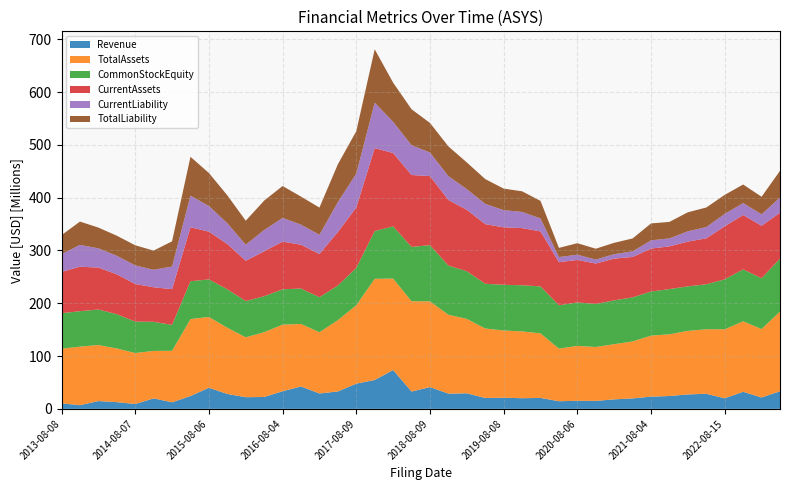

Reading left to right, what are all the values shown in this chart?

Revenue: 10398000	6925000	14772000	12717000	9190000	19823000	12396000	24273000	40016000	28198000	22074000	22483000	33342000	42409000	29135000	32944000	47760000	54677000	73611000	32783000	41200000	28832000	29453000	20633000	21003000	20174000	20692000	14460000	15227000	15084000	17975000	19790000	23100000	24340000	27329000	28579000	19964000	32315000	21558000	33310000
TotalAssets: 103455000	110947000	106084000	101669000	96519000	89904000	97523000	145782000	134055000	125456000	113395000	122728000	126159000	118430000	115918000	135038000	148439000	191623000	173113000	171017000	162441000	149406000	140923000	131604000	127426000	126477000	122285000	99598000	104056000	102098000	104527000	107936000	115569000	116913000	120395000	122189000	130706000	133534000	129537000	151002000
CommonStockEquity: 67300000	67146000	67263000	64912000	59596000	55141000	49128000	71673000	71120000	72834000	68627000	68116000	66990000	67057000	66480000	65747000	70782000	90483000	98929000	102912000	106419000	93090000	90348000	84697000	86576000	87452000	88962000	82157000	82251000	81519000	83033000	83441000	83540000	85634000	84327000	85158000	94623000	98368000	96238000	100297000
CurrentAssets: 78134000	84195000	79482000	75520000	71178000	65425000	67628000	102297000	90363000	85702000	76386000	85075000	90291000	82924000	81785000	101225000	114439000	157113000	138846000	136237000	130798000	124290000	116212000	112963000	108793000	108270000	104097000	81567000	80584000	76569000	79033000	76560000	81412000	80866000	84758000	87036000	100479000	102936000	99445000	86861000
CurrentLiability: 33688000	41334000	36425000	35123000	35210000	33136000	42883000	59719000	48706000	39371000	30464000	40375000	44845000	38064000	36376000	56622000	64092000	85969000	59157000	56398000	44660000	45143000	39216000	38399000	32539000	30648000	24550000	9697000	9816000	7477000	8429000	10553000	15570000	15109000	19478000	21405000	23474000	22626000	21659000	28666000
TotalLiability: 36048000	44144000	39325000	38023000	38110000	36316000	47769000	73657000	62465000	52809000	45388000	55686000	60441000	53091000	51531000	71677000	80344000	101140000	74184000	68105000	56022000	56316000	50575000	46907000	40850000	39025000	33323000	17441000	21805000	20579000	21494000	24495000	32029000	31279000	36068000	37031000	36083000	35166000	33299000	50705000